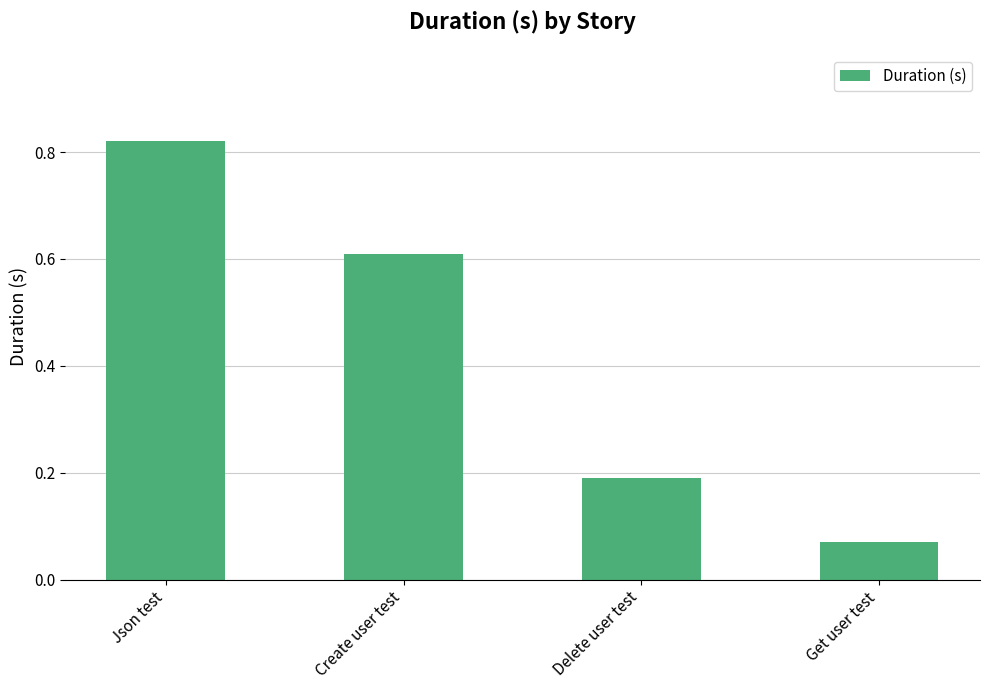

Is it true that the value at Json test is 0.2?

False